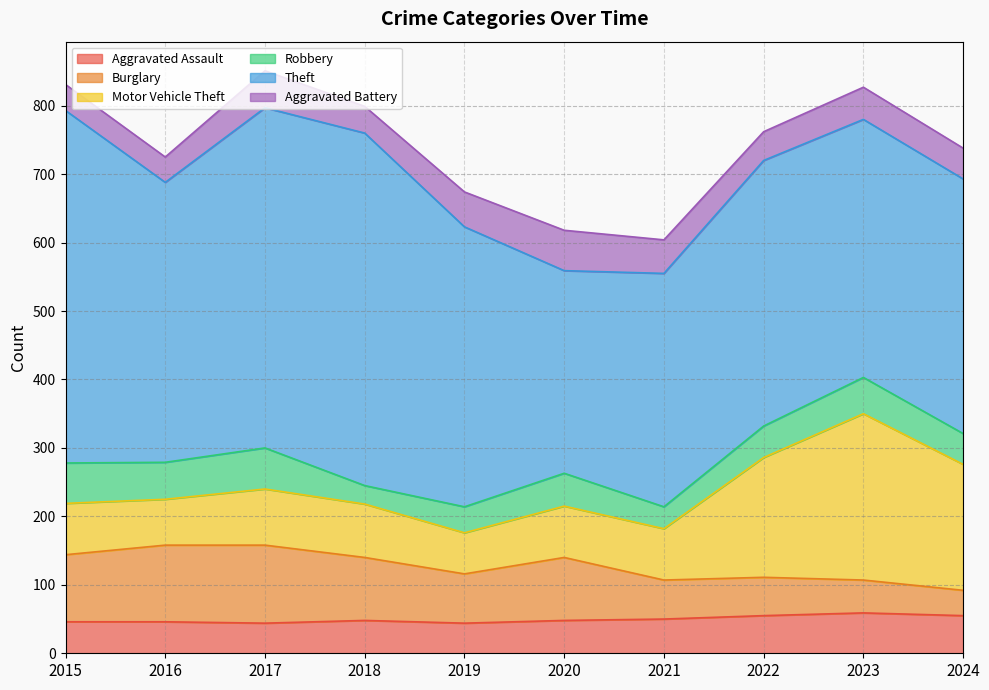

Which category has the lowest value in the Theft series?

2020